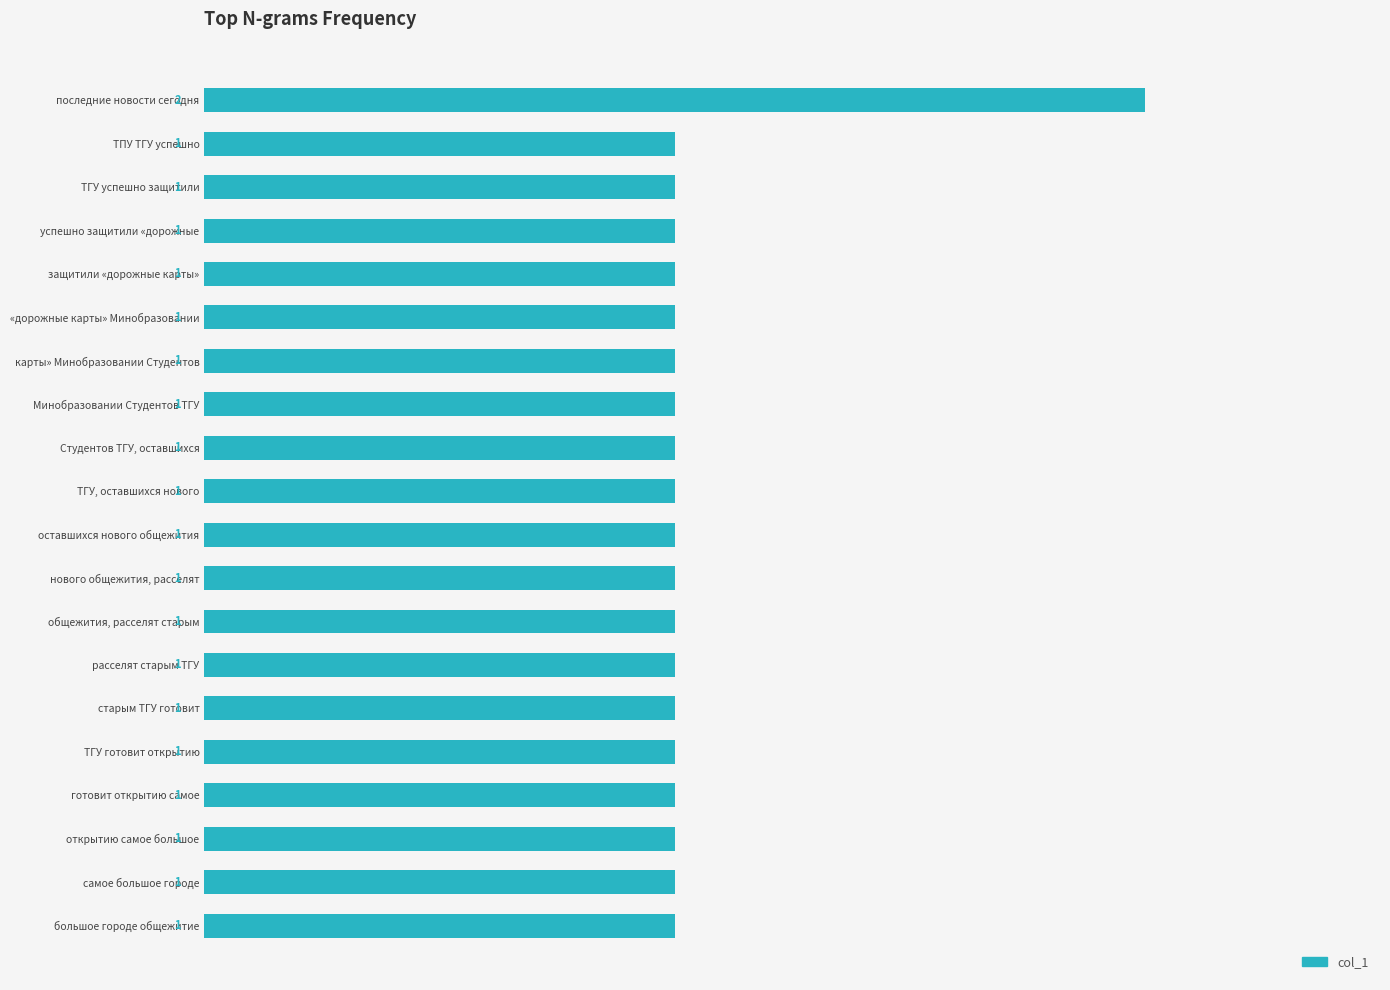

What is the ratio of the value at последние новости сегодня to the value at большое городе общежитие?

2.0